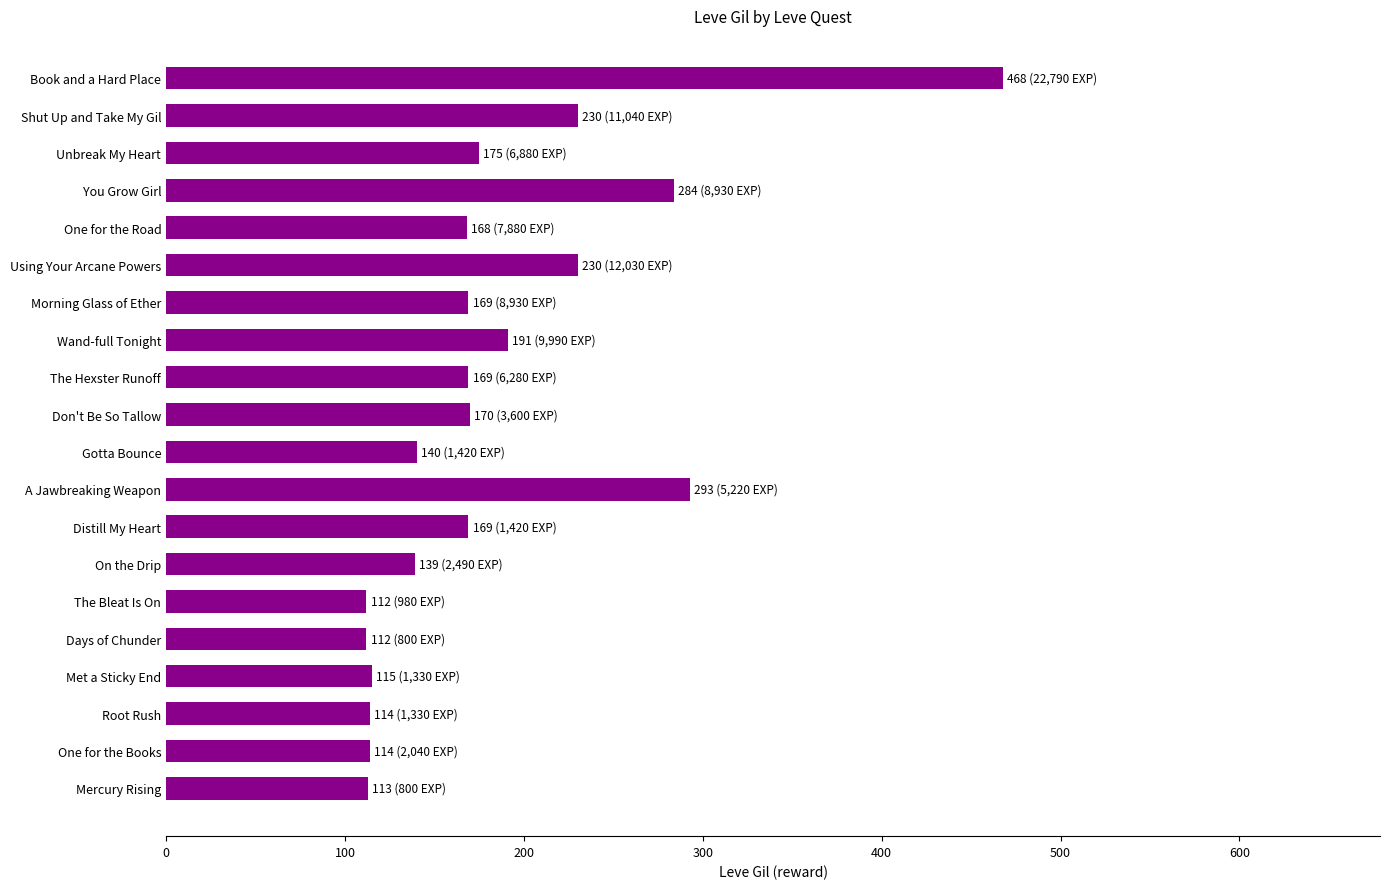

Approximately how many times larger is the value at Unbreak My Heart compared to Wand-full Tonight?

0.9